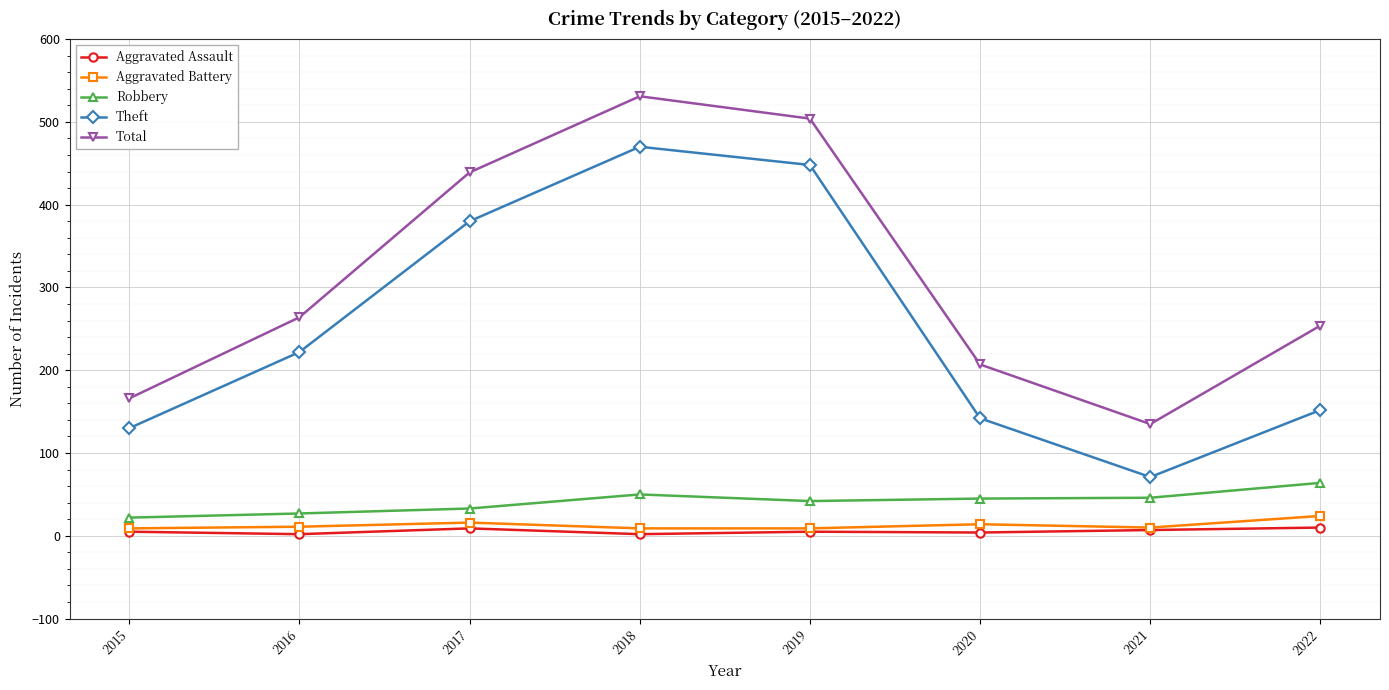

Which series has the largest range (max minus min)?

Theft